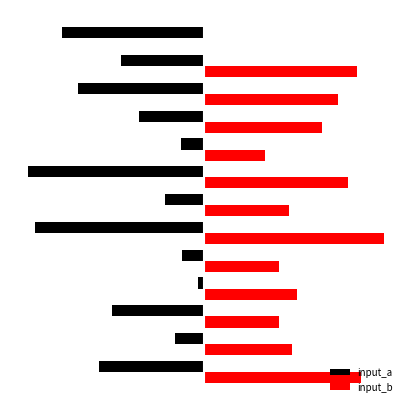

What are all the series names shown in the legend?

input_a, input_b